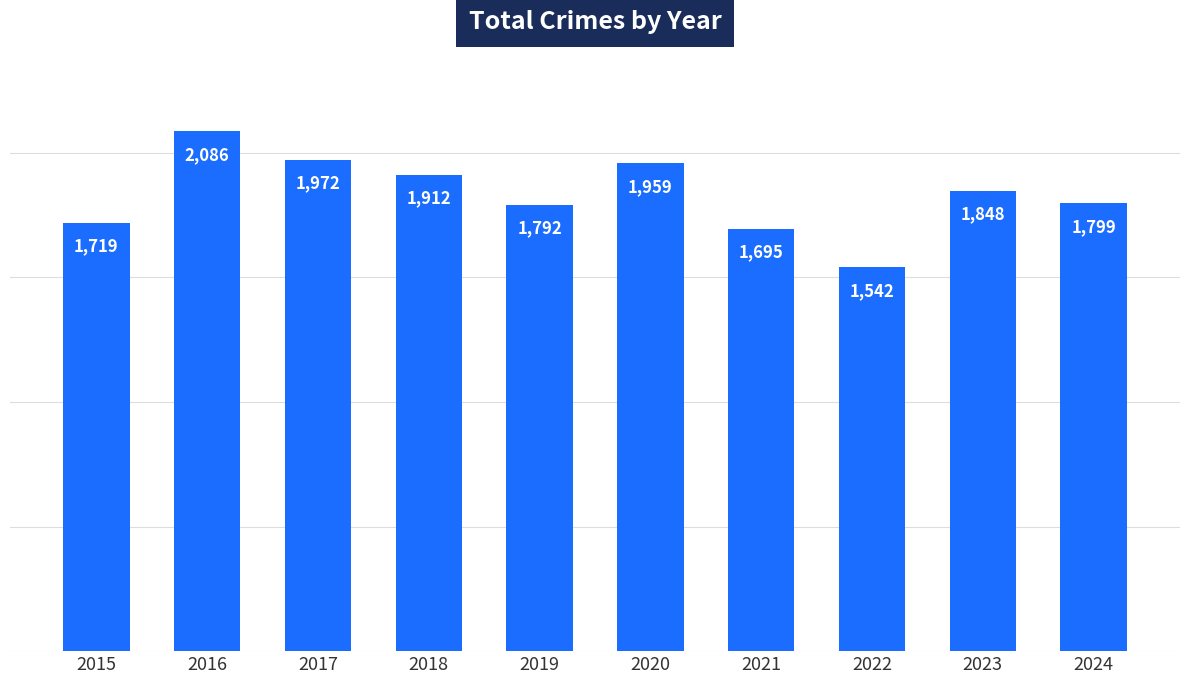

Reading left to right, list all the values displayed in this chart.

1719	2086	1972	1912	1792	1959	1695	1542	1848	1799